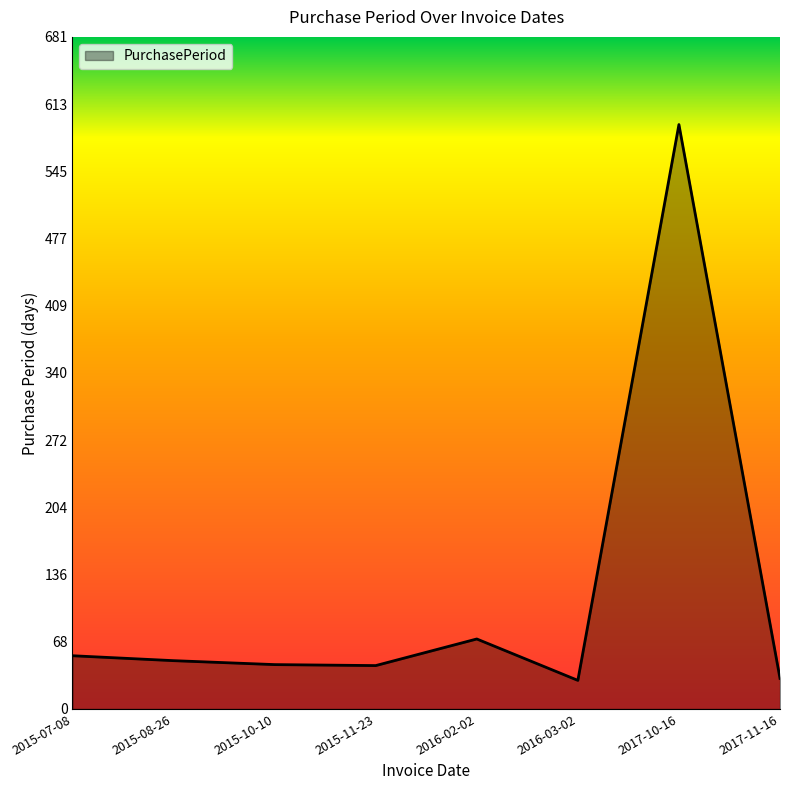

What is the ratio of the value at 2015-08-26 to the value at 2017-11-16?

1.6